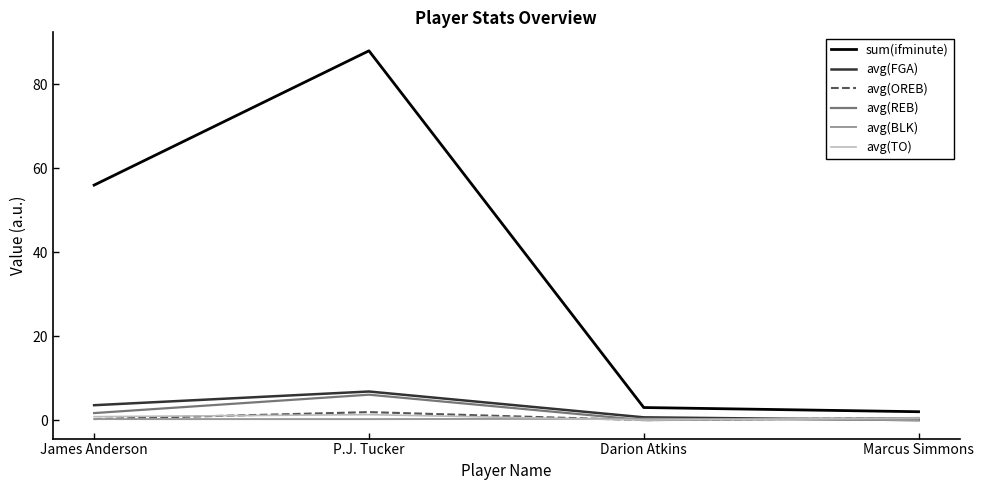

True or false: avg(REB) has more than 2 interior local peaks.

False